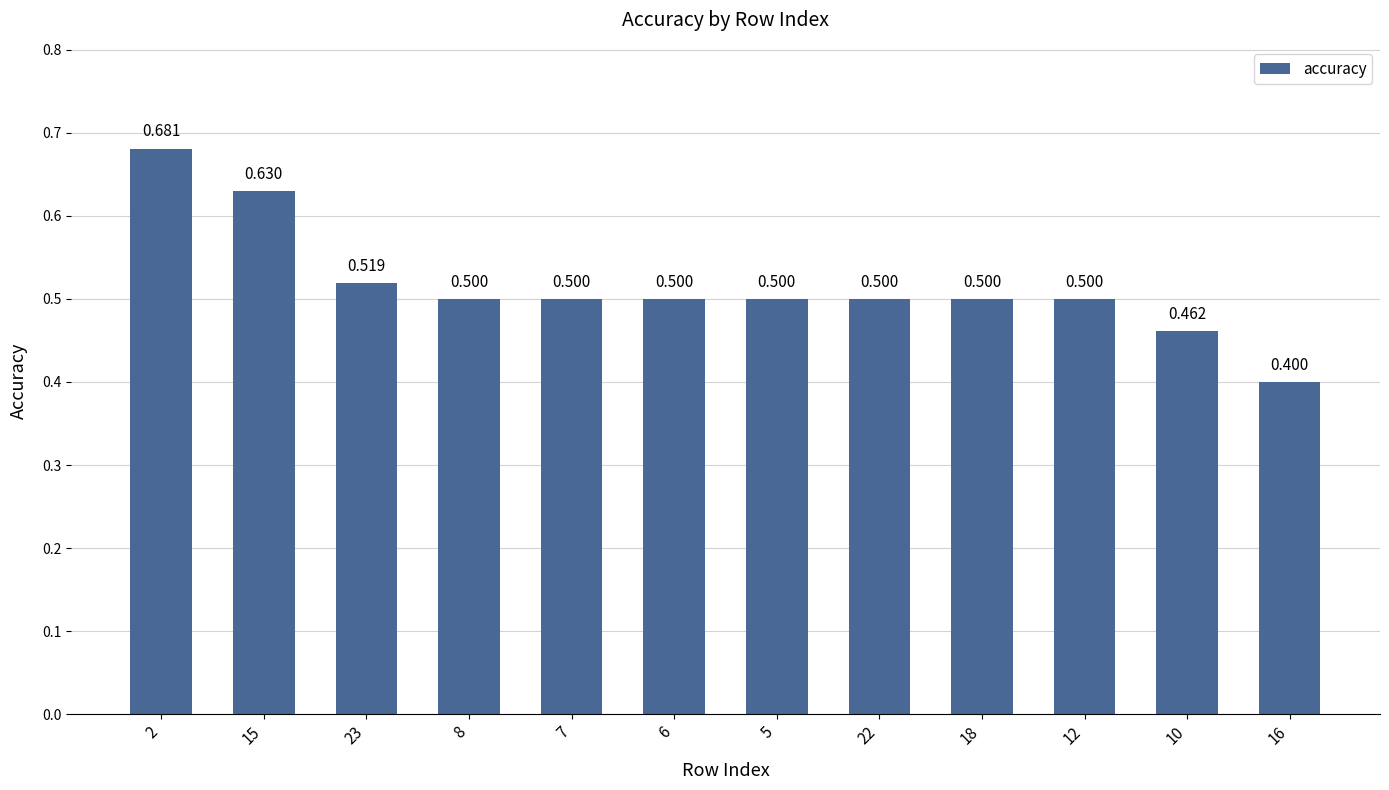

What is the sum of all values?

6.2